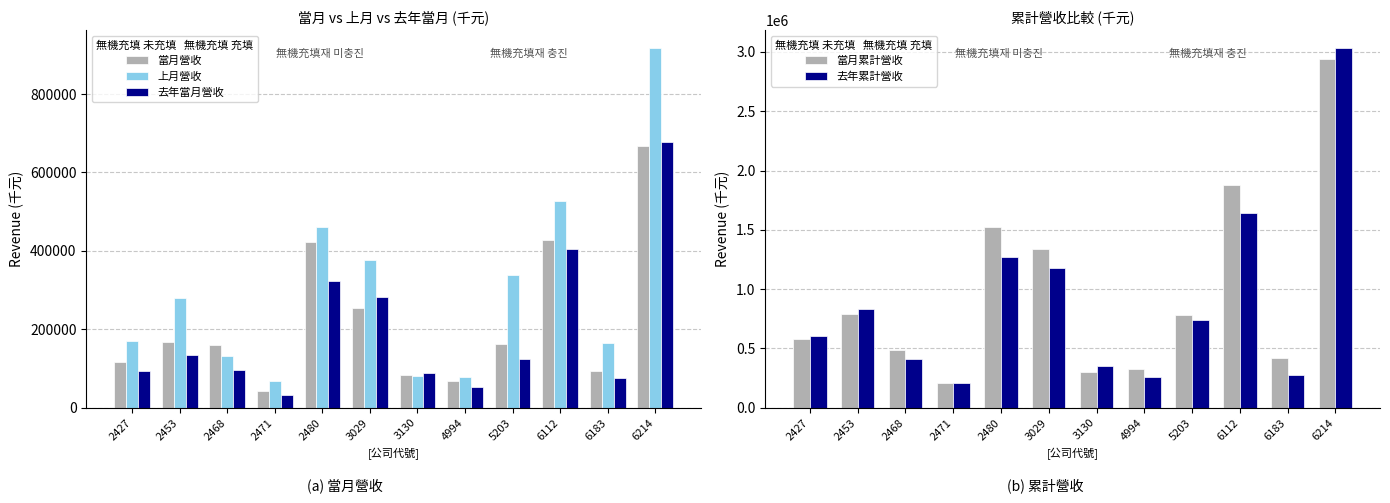

What is the average value of the 去年當月營收 series?

198753